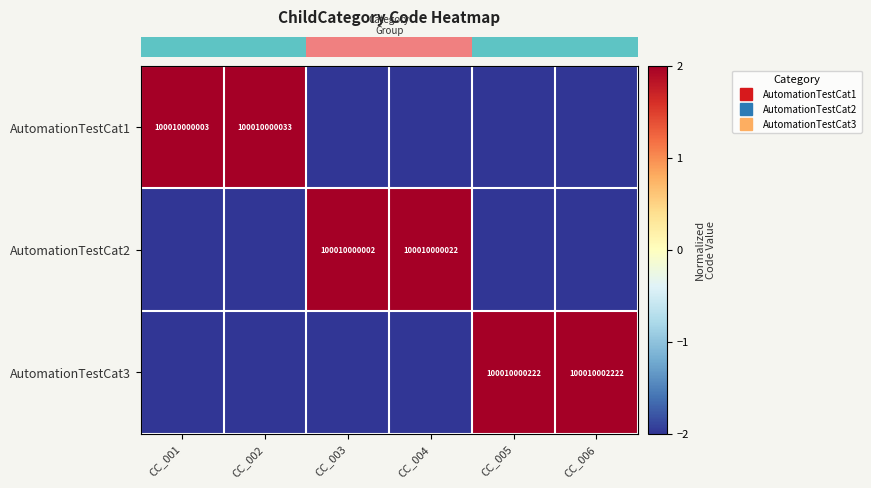

What is the difference between the highest and lowest values at CC_005?

4.0